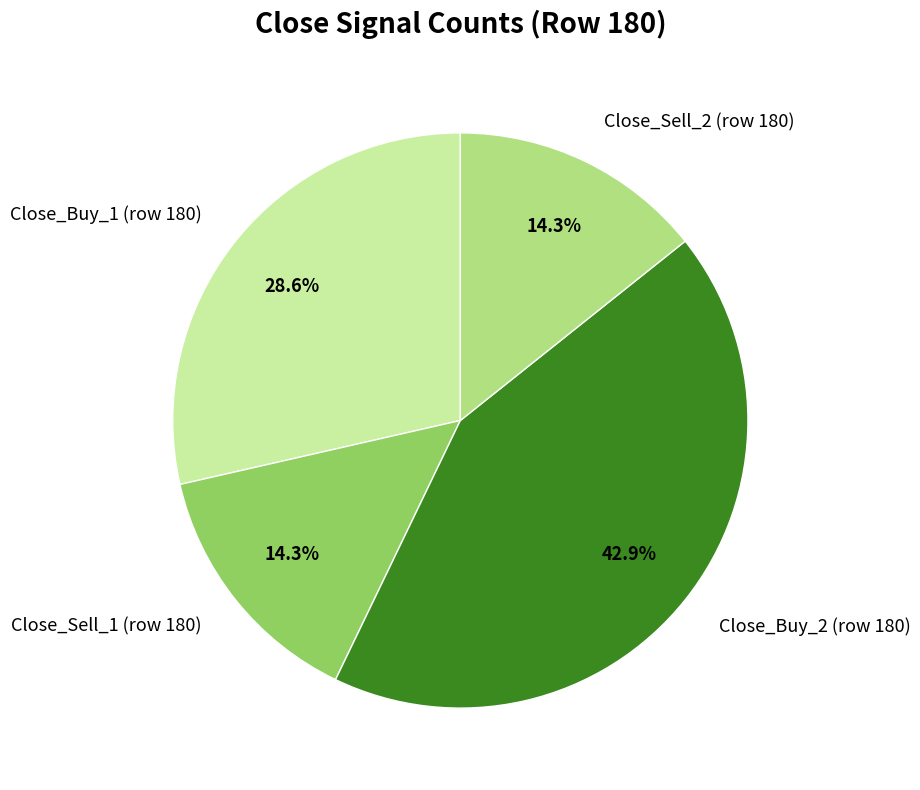

True or false: Close_Buy_2 (row 180) accounts for 43% of the total.

True